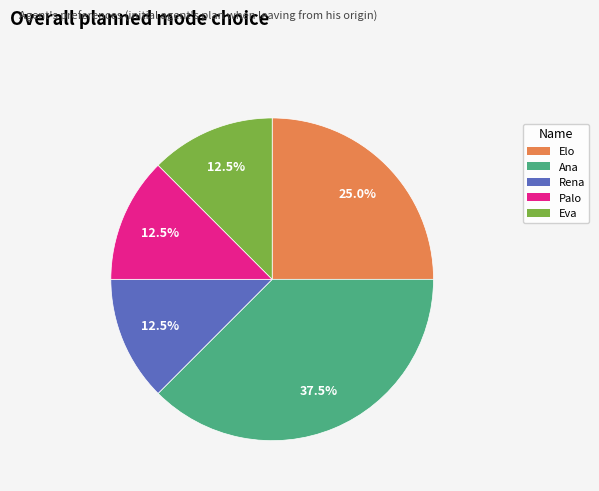

Which category has the biggest portion of the pie?

Ana